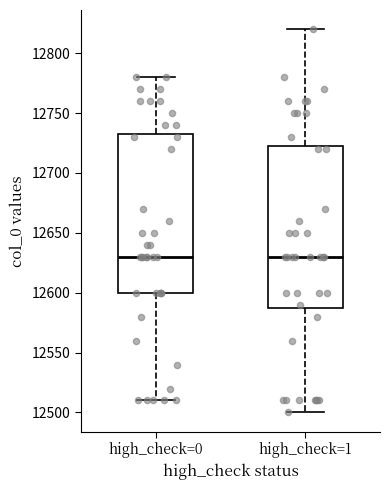

Reading left to right, read every box against the y-axis: the position of its median line, the range the box covers, and the ends of its whiskers. The values are not printed on the chart, so give them approximately, as read against the axis.

high_check=0: median 12630, box 12600 to 12735, whiskers 12510 to 12780
high_check=1: median 12630, box 12590 to 12725, whiskers 12500 to 12820